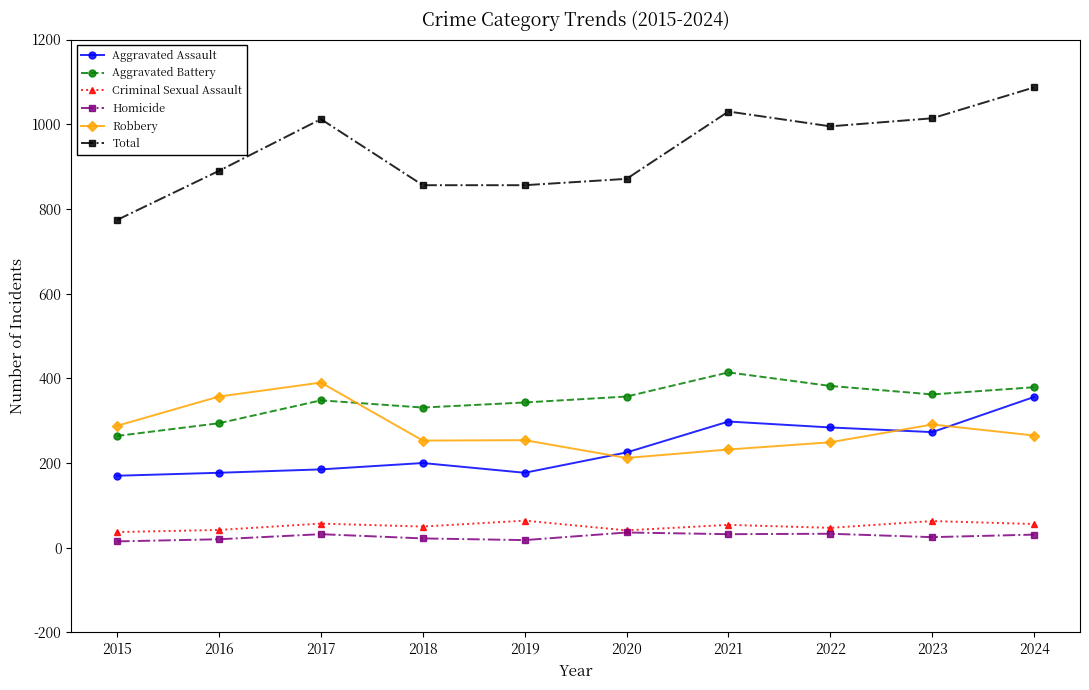

What are all the series names shown in the legend?

Aggravated Assault, Aggravated Battery, Criminal Sexual Assault, Homicide, Robbery, Total